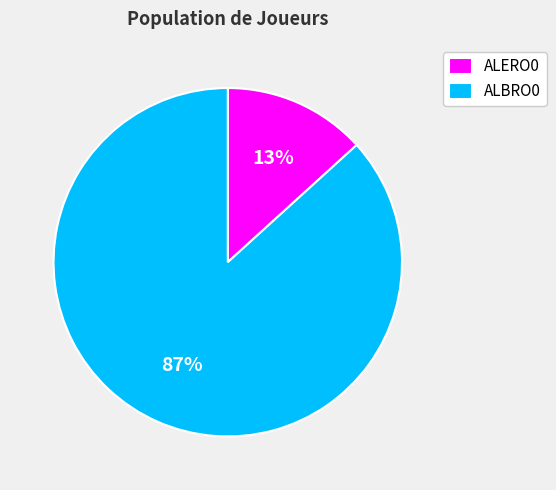

Is it true that ALERO0 is 25% of the pie?

False